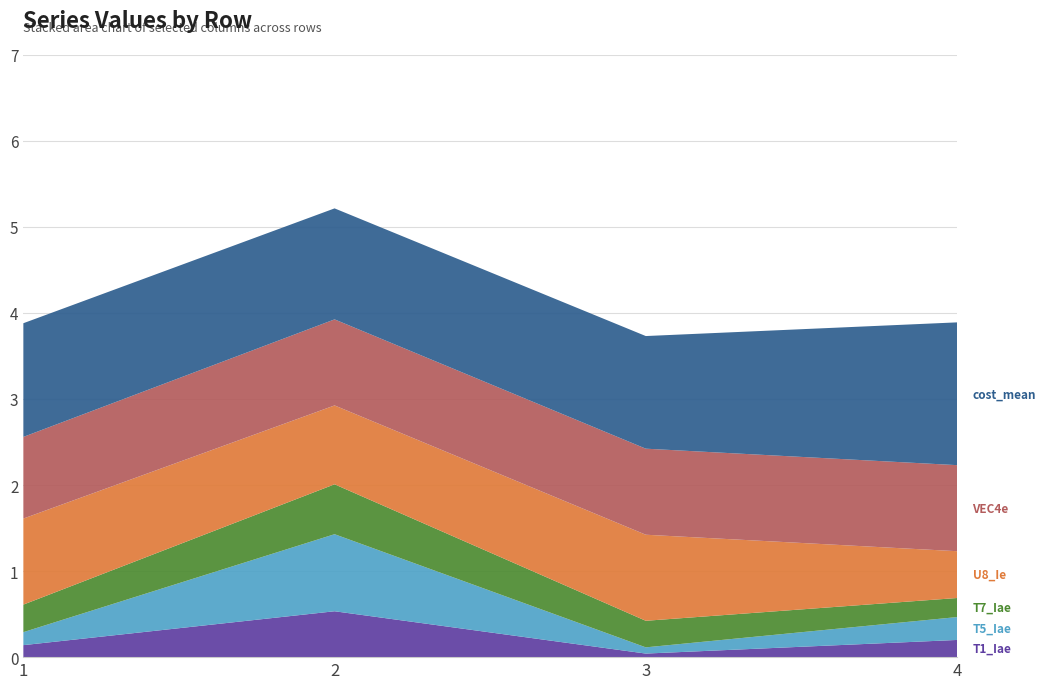

Reading left to right, what are all the values shown in this chart?

T1_Iae: 1=0.1	2=0.5	3=0.0	4=0.2
T5_Iae: 1=0.2	2=0.9	3=0.1	4=0.3
T7_Iae: 1=0.3	2=0.6	3=0.3	4=0.2
U8_Ie: 1=1.0	2=0.9	3=1.0	4=0.5
VEC4e: 1=0.9	2=1.0	3=1.0	4=1.0
cost_mean: 1=1.3	2=1.3	3=1.3	4=1.7